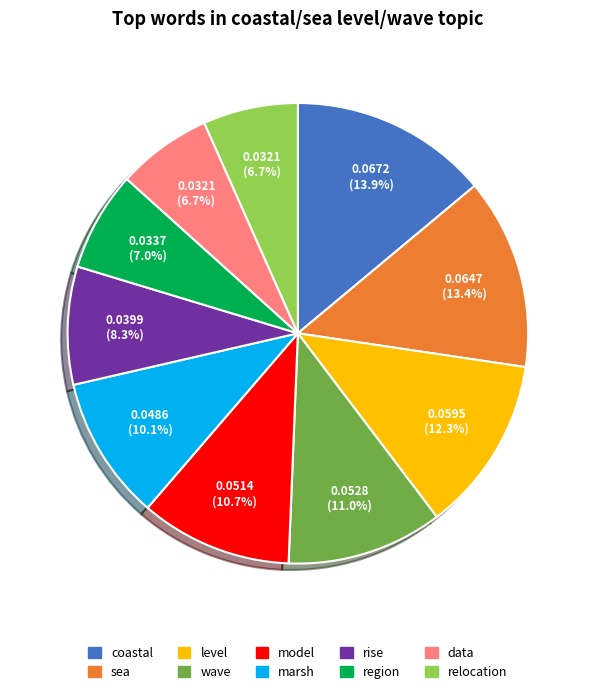

Which category has the biggest portion of the pie?

coastal